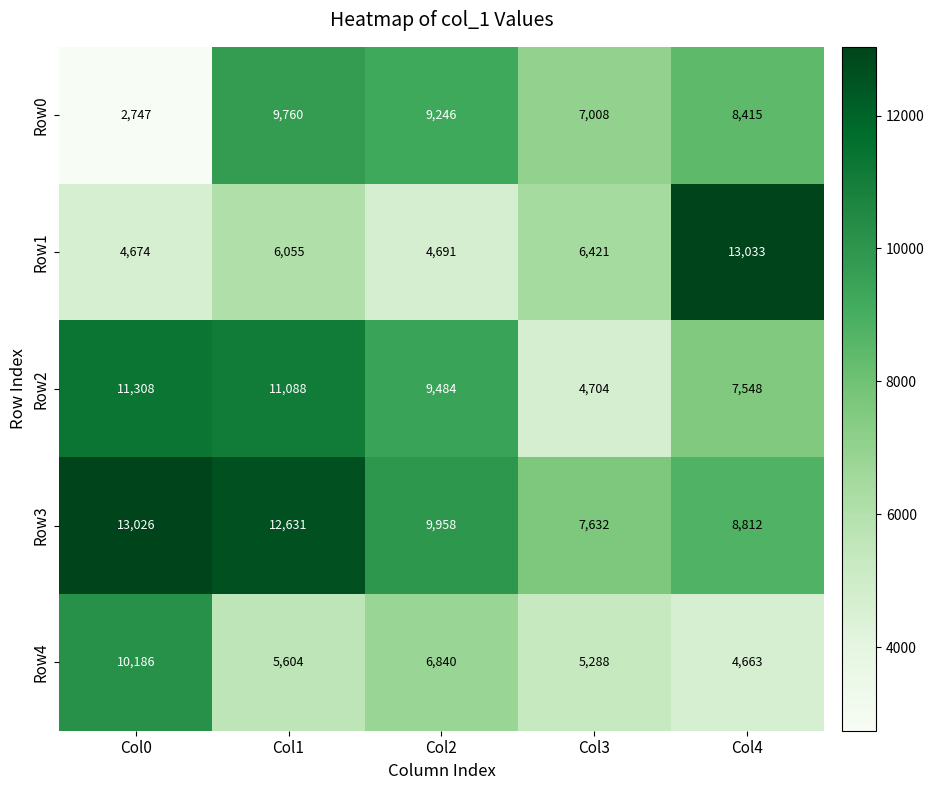

Reading left to right, extract all data points from this chart.

Row0: Col0=2747	Col1=9760	Col2=9246	Col3=7008	Col4=8415
Row1: Col0=4674	Col1=6055	Col2=4691	Col3=6421	Col4=13033
Row2: Col0=11308	Col1=11088	Col2=9484	Col3=4704	Col4=7548
Row3: Col0=13026	Col1=12631	Col2=9958	Col3=7632	Col4=8812
Row4: Col0=10186	Col1=5604	Col2=6840	Col3=5288	Col4=4663